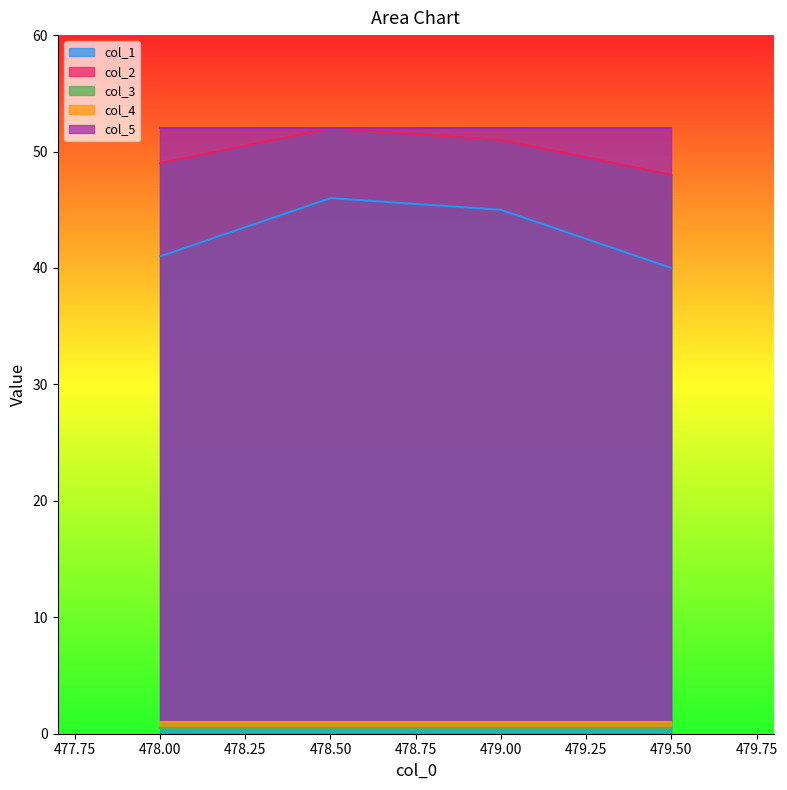

Is the value of col_4 at 479.0 greater than the value of col_2 at 479.0?

No